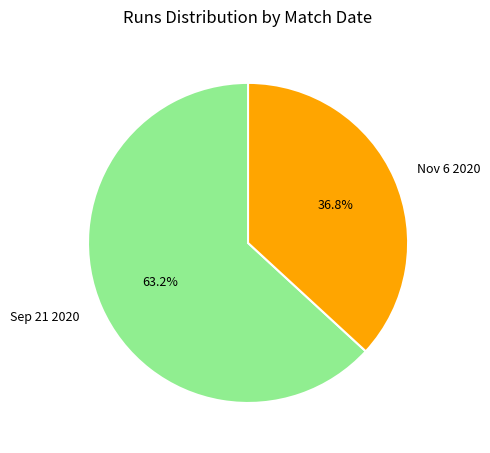

What percentage is the Nov 6 2020 slice, to the nearest percent?

37%